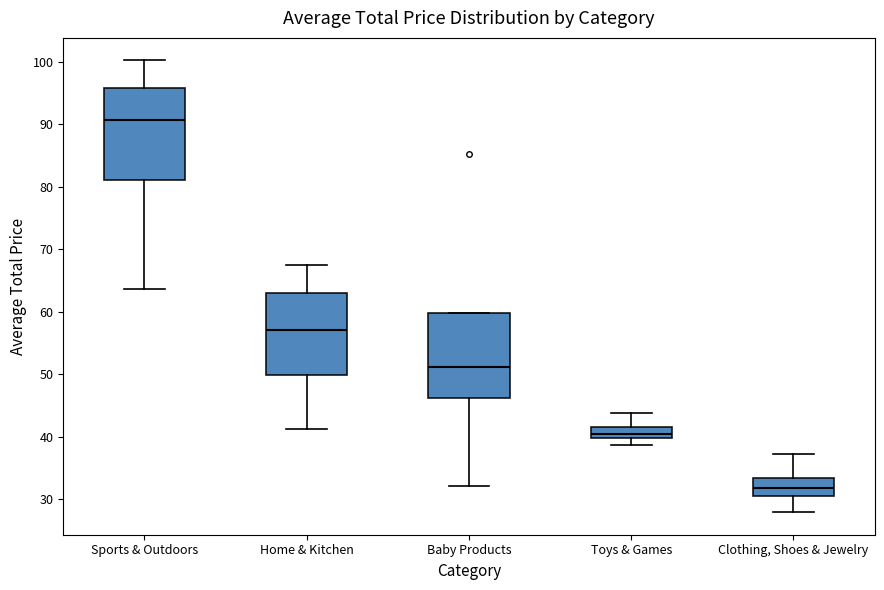

Where is the lower edge of the box for Baby Products on the y-axis? The values are not printed on the chart, so give them approximately, as read against the axis.

46